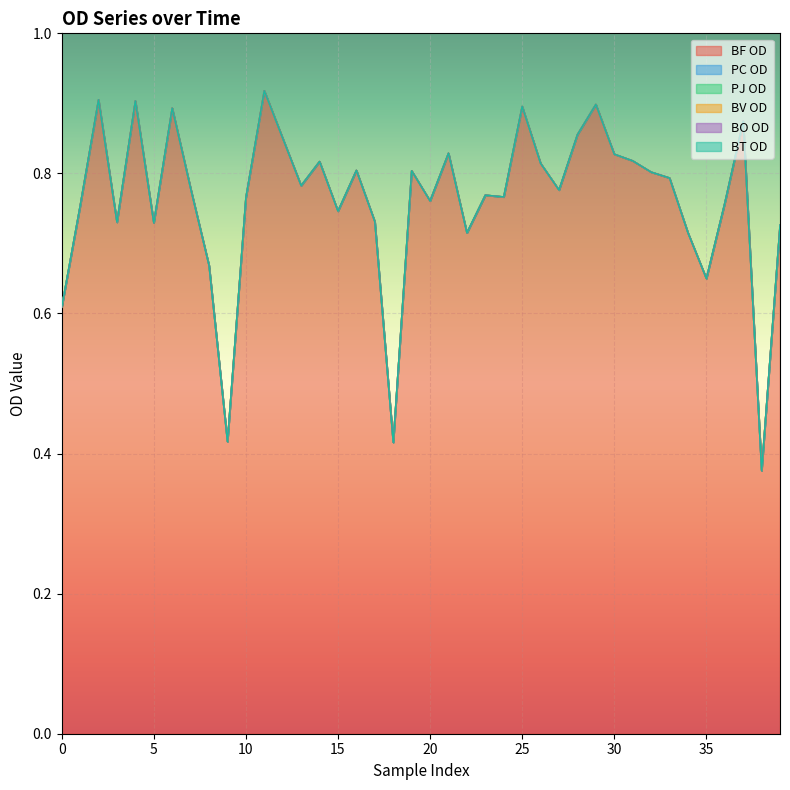

What are all the series names shown in the legend?

BF OD, PC OD, PJ OD, BV OD, BO OD, BT OD